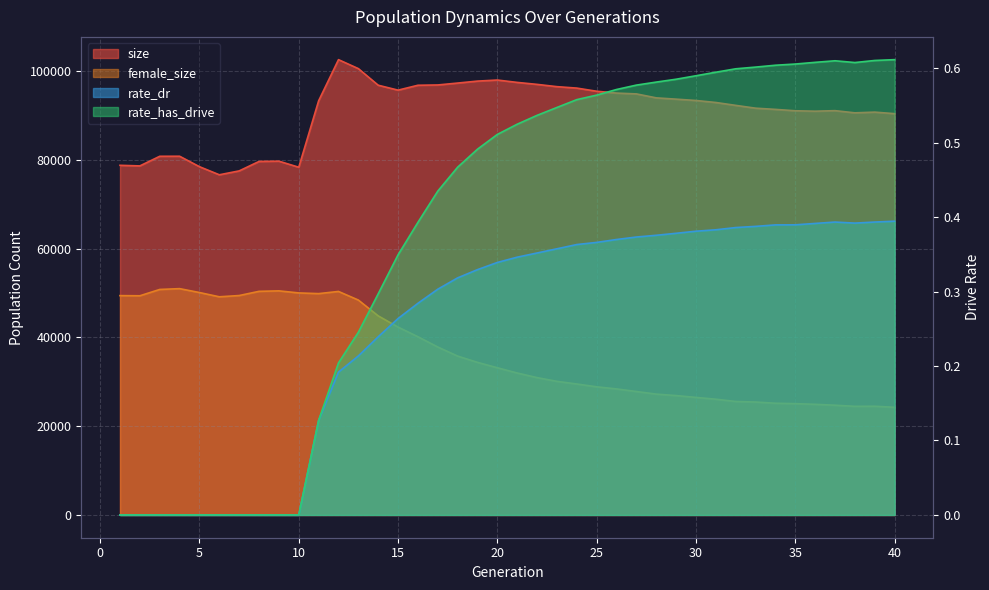

Where is the first local maximum for female_size?

4